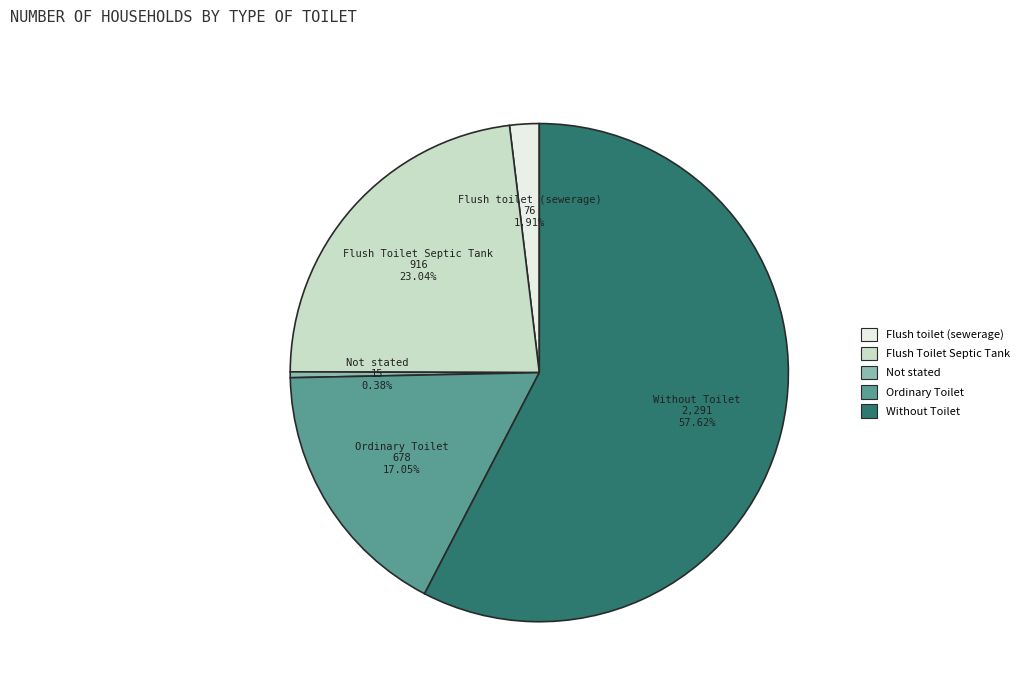

To the nearest percent, what portion does Ordinary Toilet represent?

17%